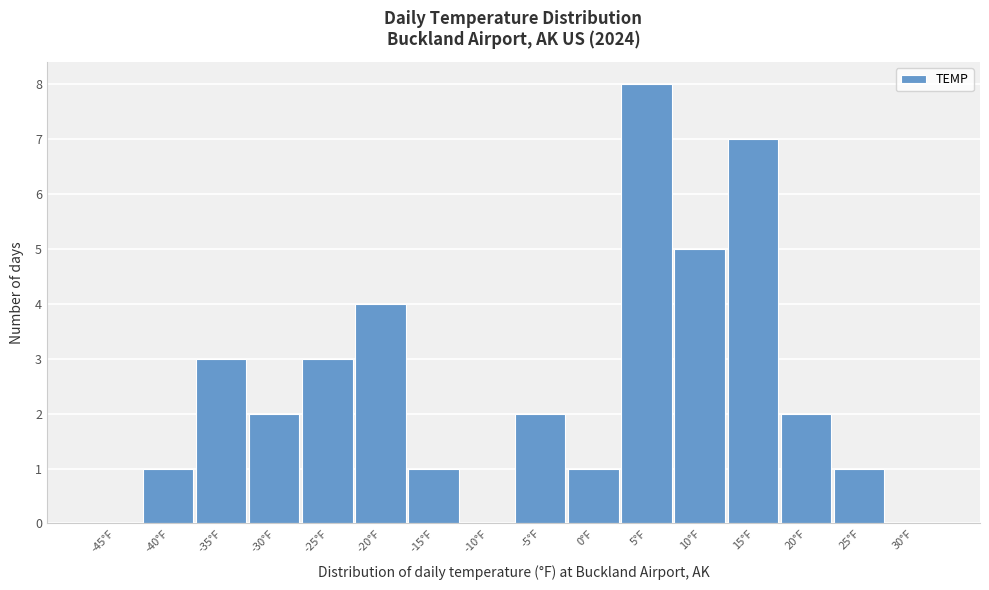

Reading left to right, what are all the values shown in this chart?

-45°F=0	-40°F=1	-35°F=3	-30°F=2	-25°F=3	-20°F=4	-15°F=1	-10°F=0	-5°F=2	0°F=1	5°F=8	10°F=5	15°F=7	20°F=2	25°F=1	30°F=0